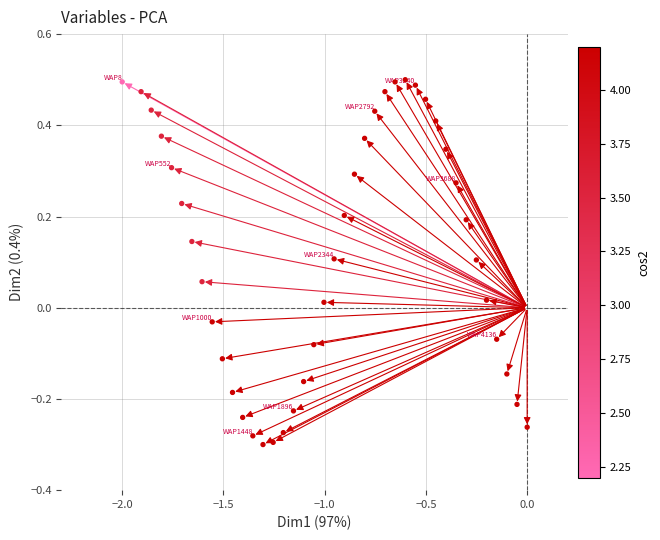

What is the range of Y values (max minus min)?

0.8